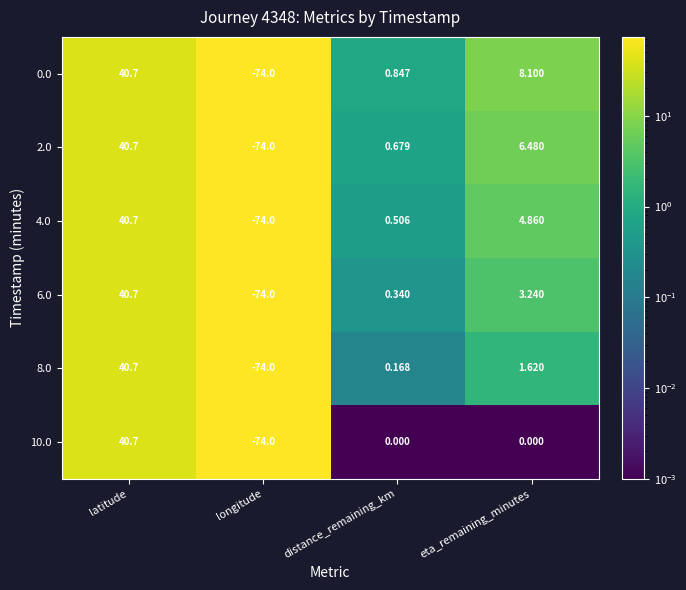

Which label corresponds to the smallest value in the chart?

longitude